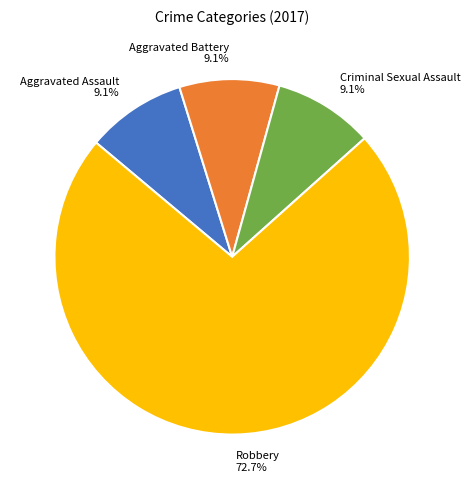

Does any single category account for the majority?

Yes